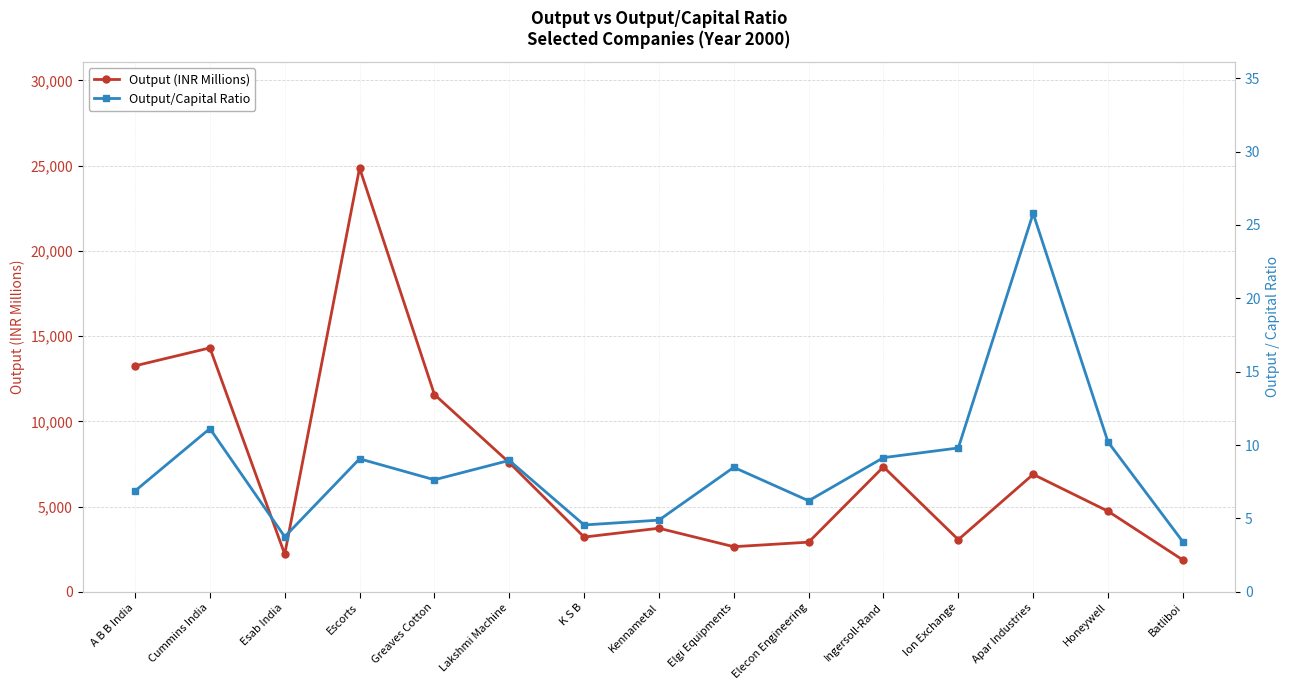

Rank the series by their average value, from lowest to highest.

Output/Capital Ratio, Output (INR Millions)